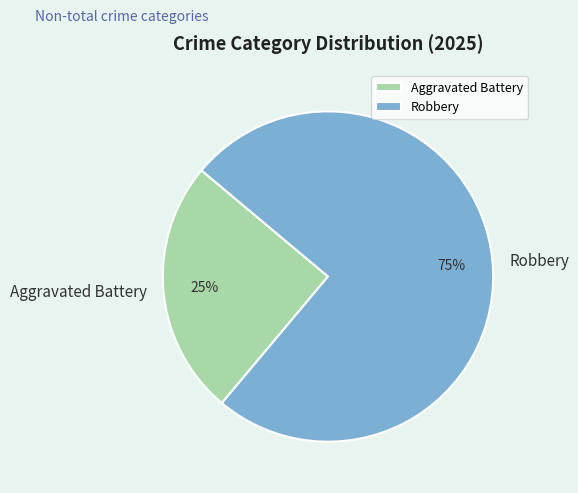

Count the number of slices in the pie.

2